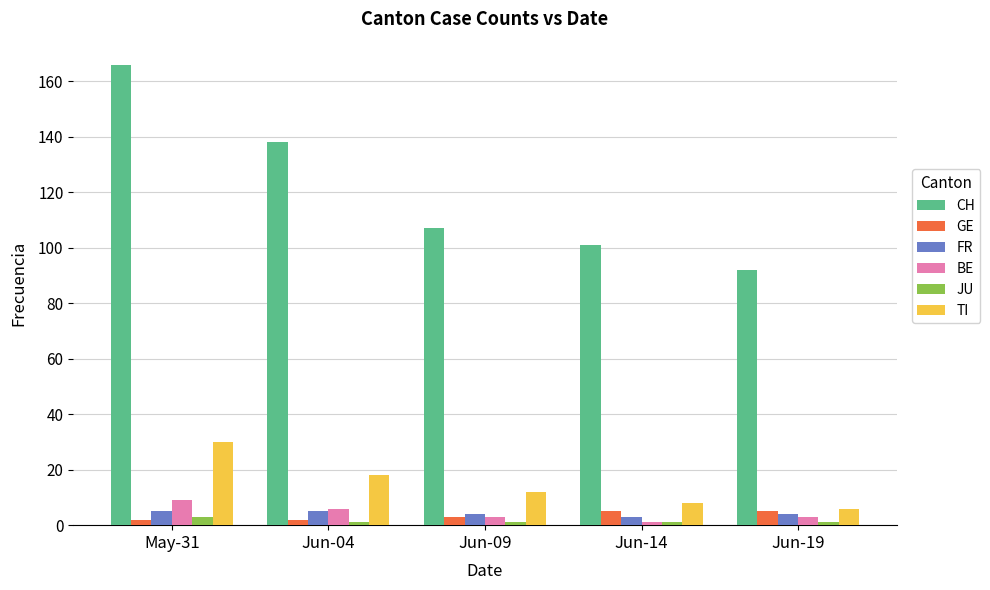

Which category has the highest value in the CH series?

May-31